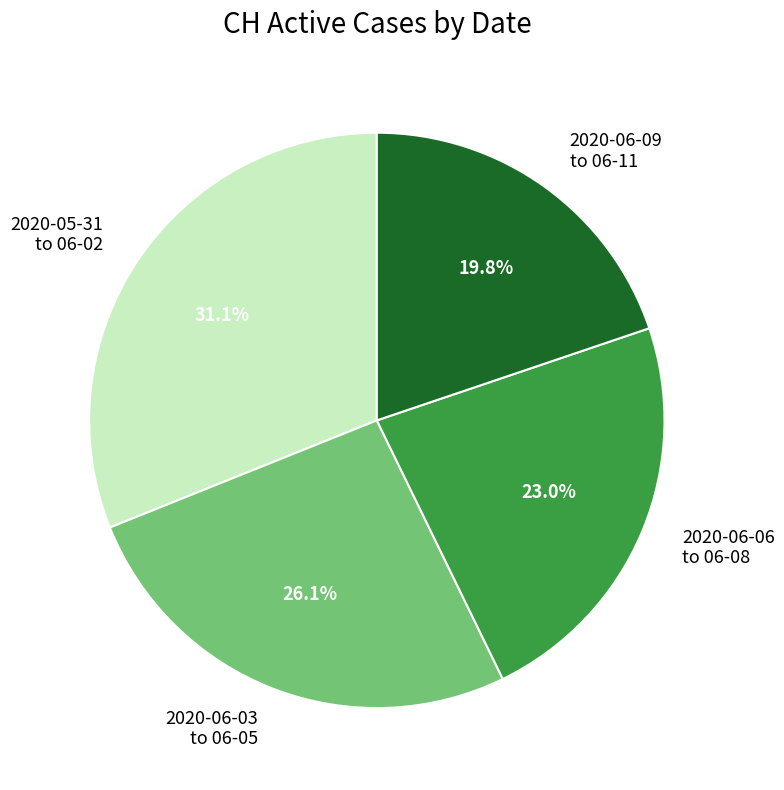

Does 2020-06-06 to 06-08 represent more than half of the total?

No